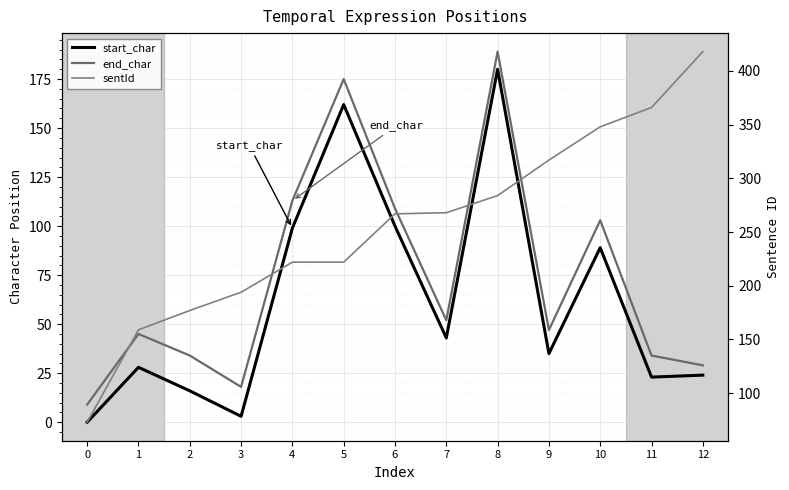

What is the difference between the maximum and minimum values in the sentId series?

345